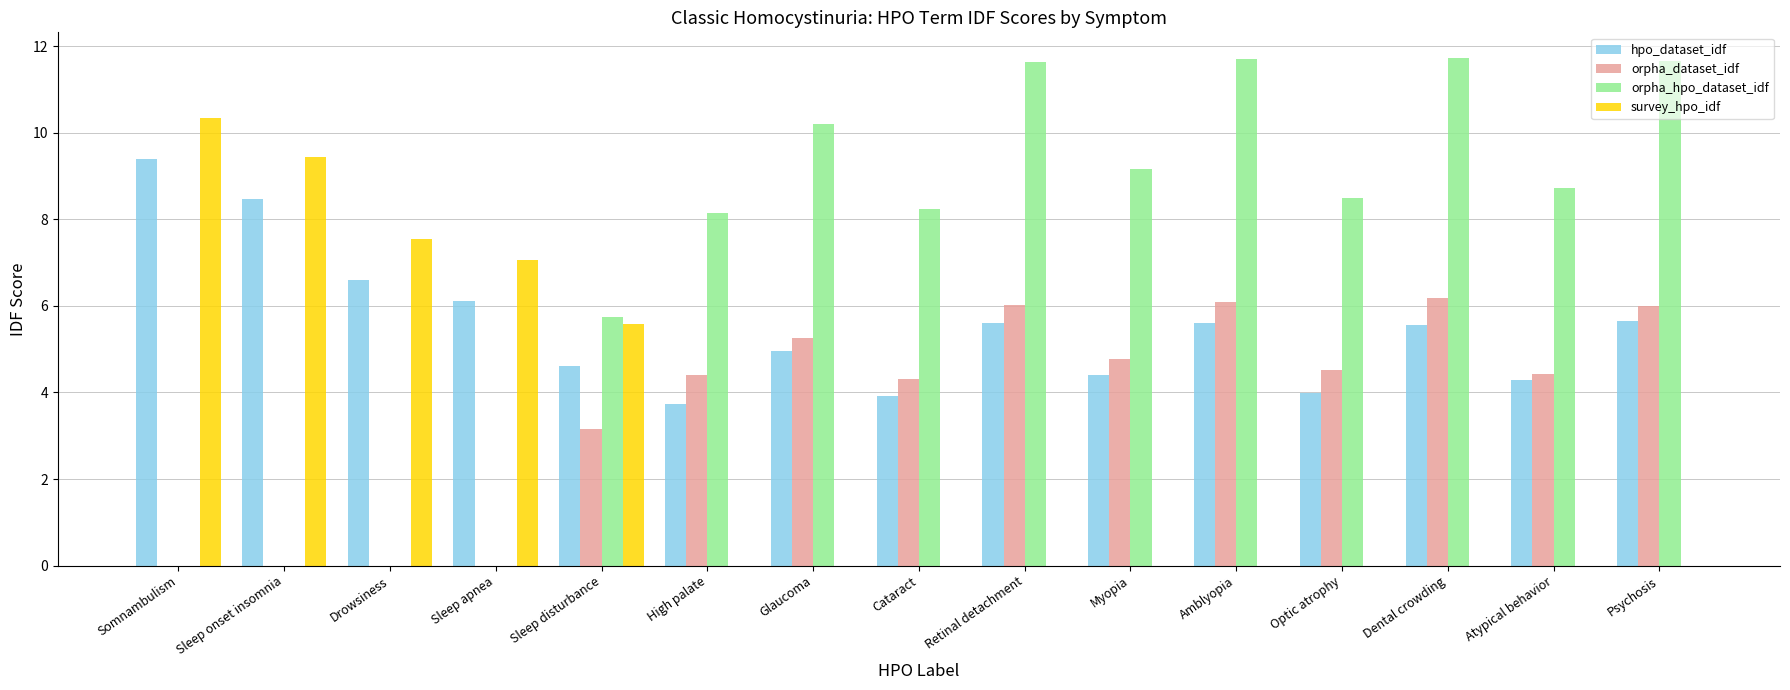

Are the bars horizontal?

No